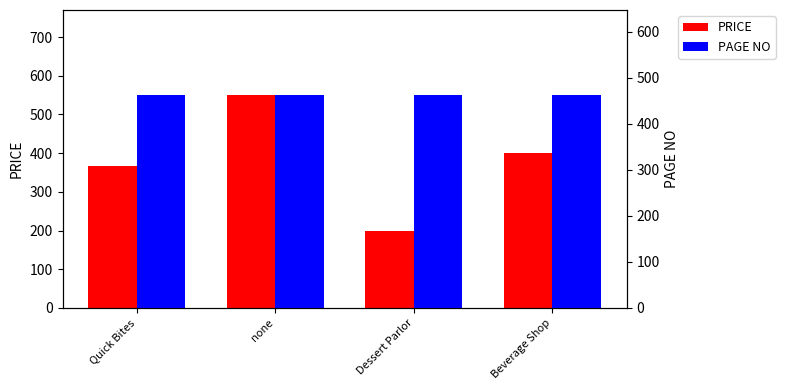

Reading left to right, extract all data points from this chart.

PRICE: Quick Bites=366.7	none=550.0	Dessert Parlor=200.0	Beverage Shop=400.0
PAGE NO: Quick Bites=462.0	none=462.0	Dessert Parlor=462.0	Beverage Shop=462.0